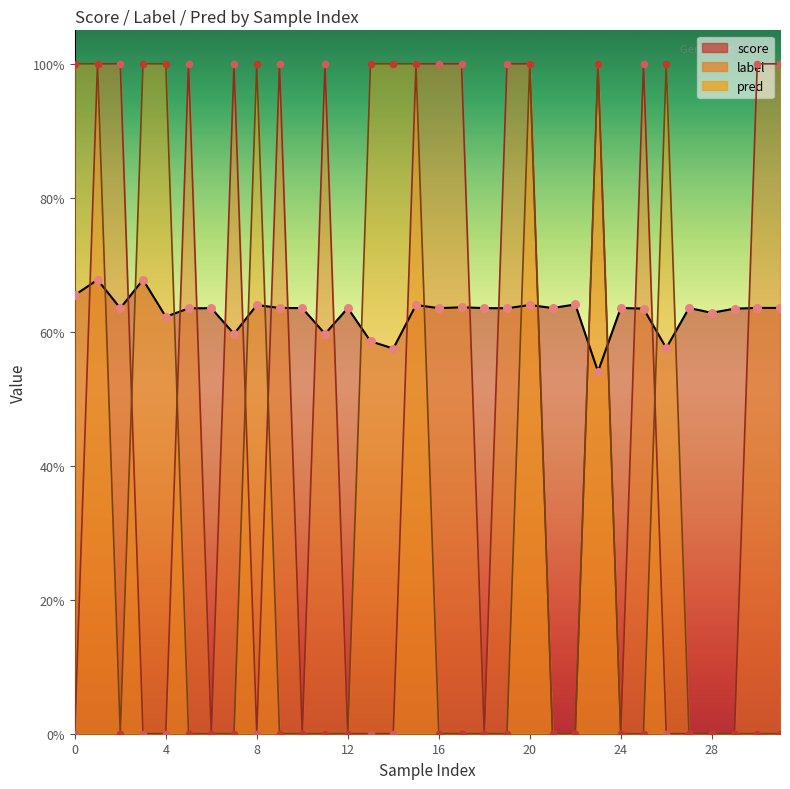

What are all the series names shown in the legend?

score, label, pred